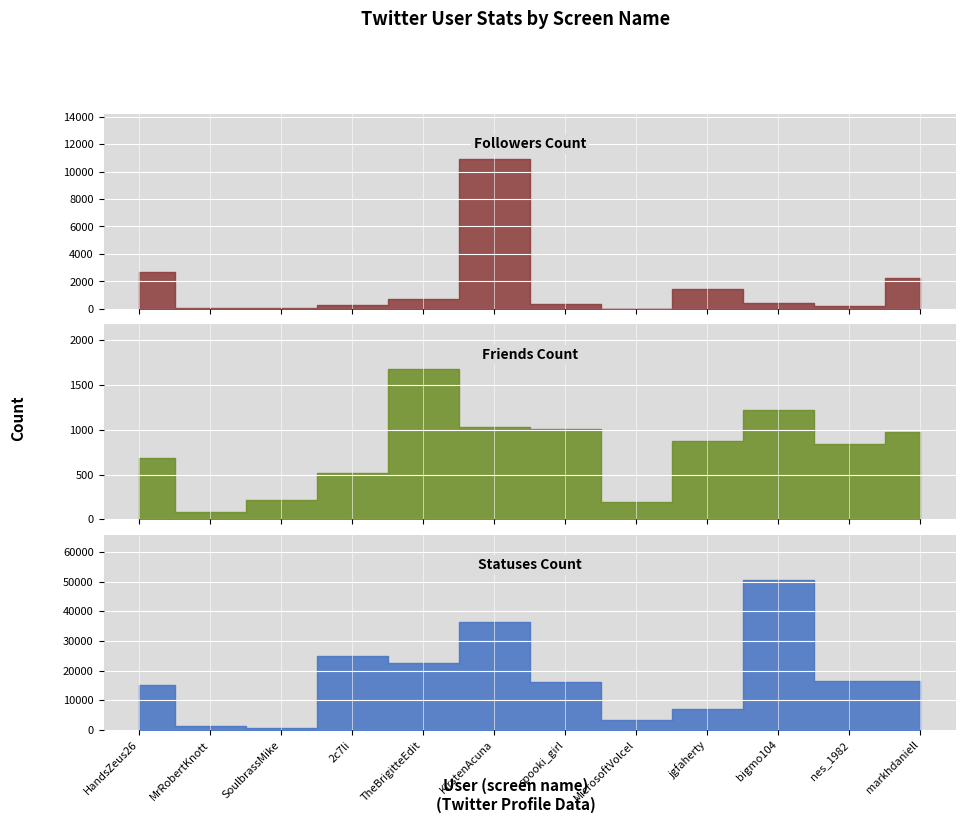

Reading left to right, extract all data points from this chart.

followers_count: 2704	24	46	264	742	10934	366	11	1451	400	188	2263
friends_count: 688	85	210	515	1674	1025	1006	188	877	1218	835	980
statuses_count: 15153	1189	481	24911	22554	36432	16034	3324	7098	50578	16442	16638